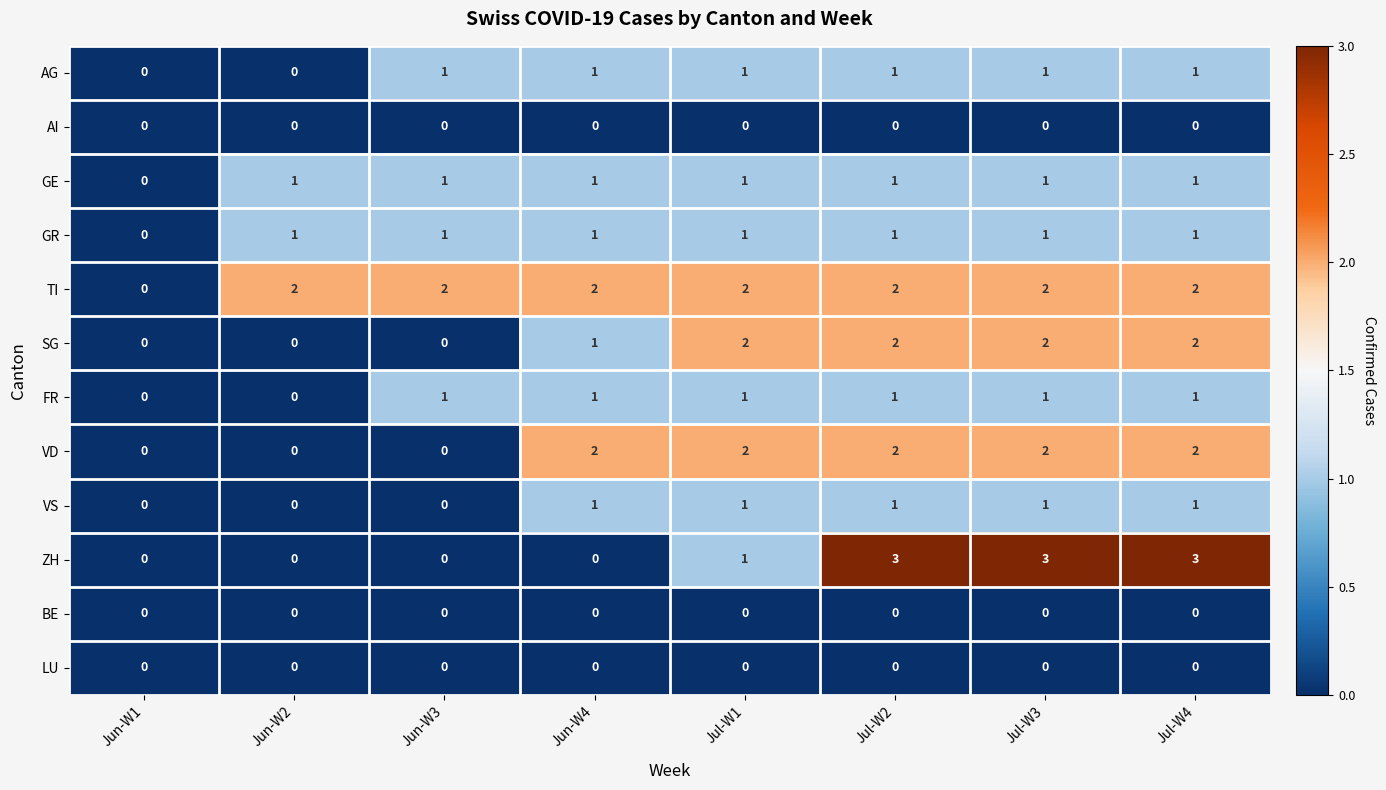

Count the VD values in the range 0 to 2.

8